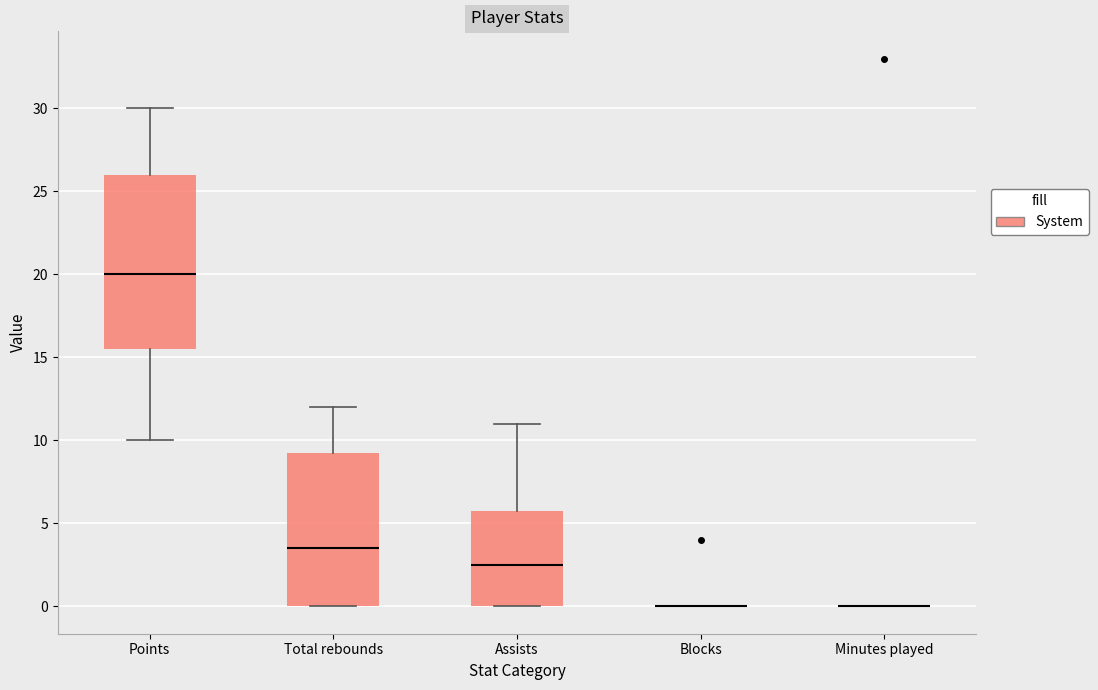

Comparing the boxes themselves (not the whiskers), which one is the tallest?

Points